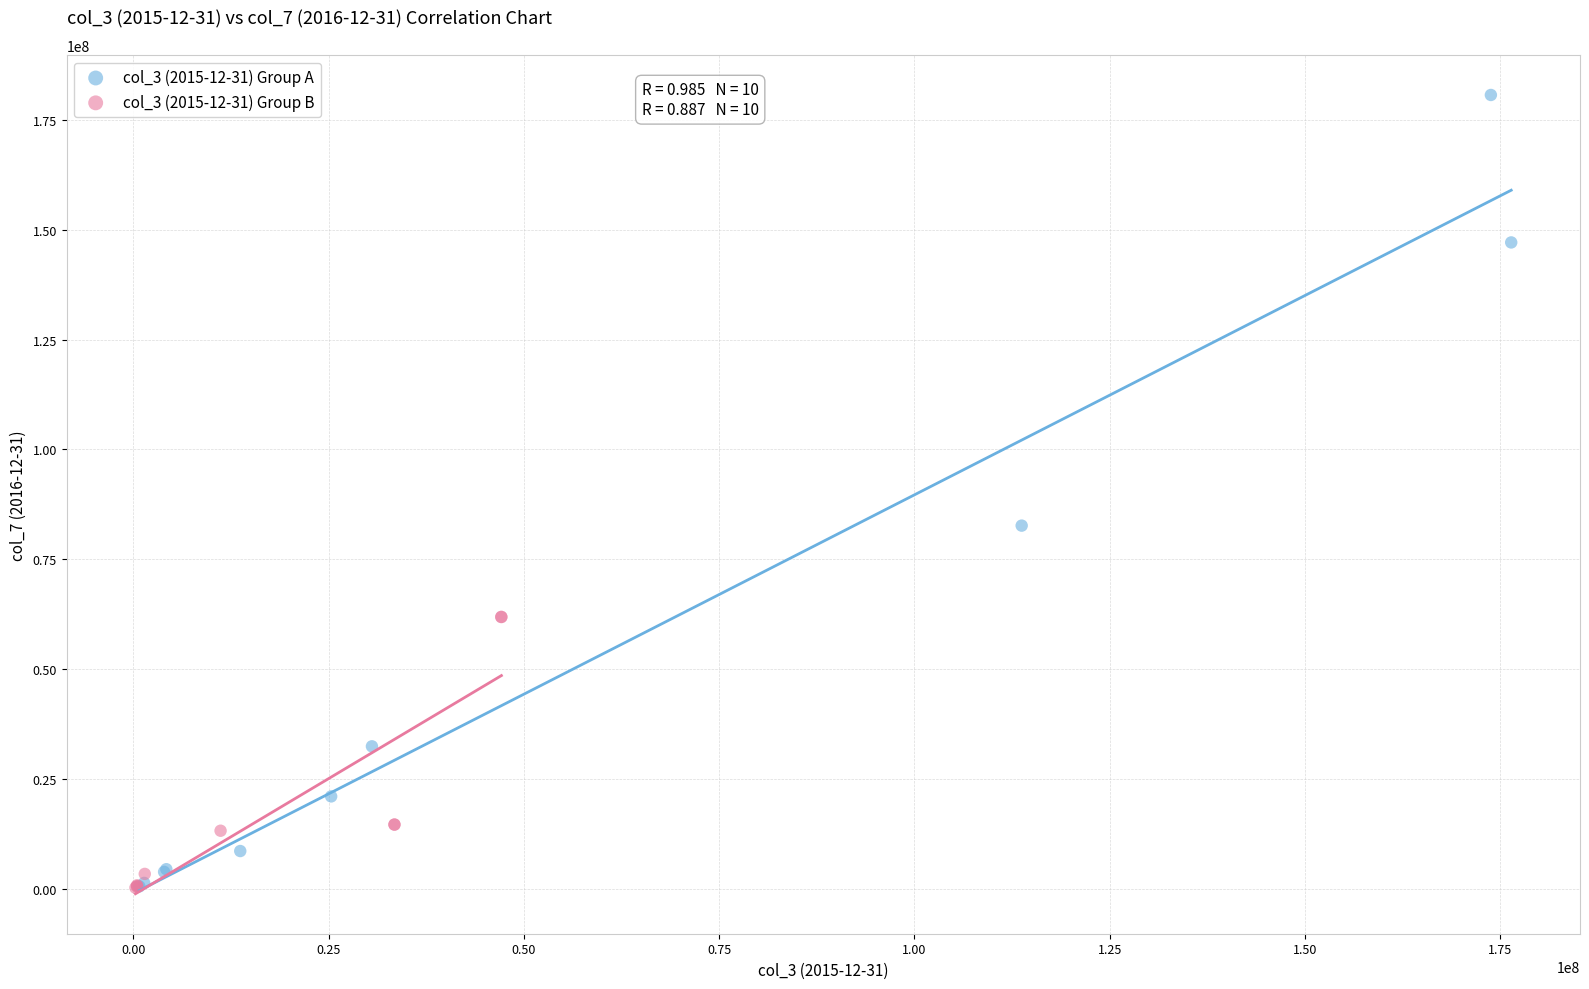

Which series contains the highest Y value?

col_3 (2015-12-31) Group A